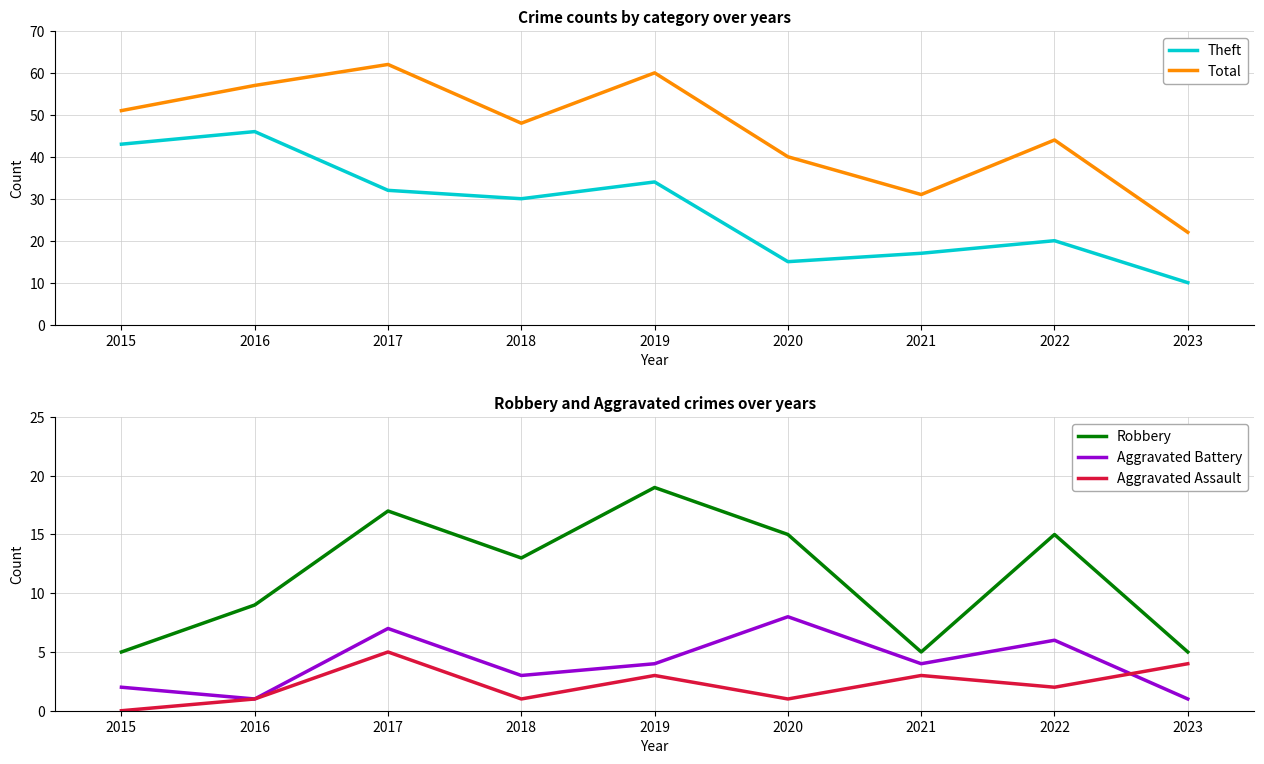

Between 2019 and 2021, which is larger?

2019